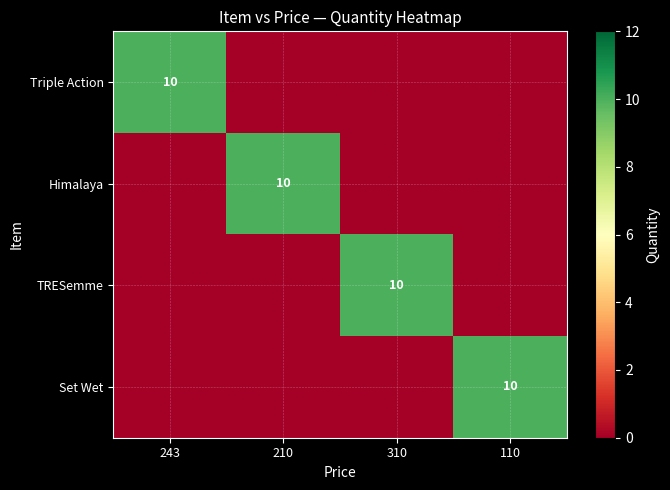

Between 210 and 110, which is larger?

210